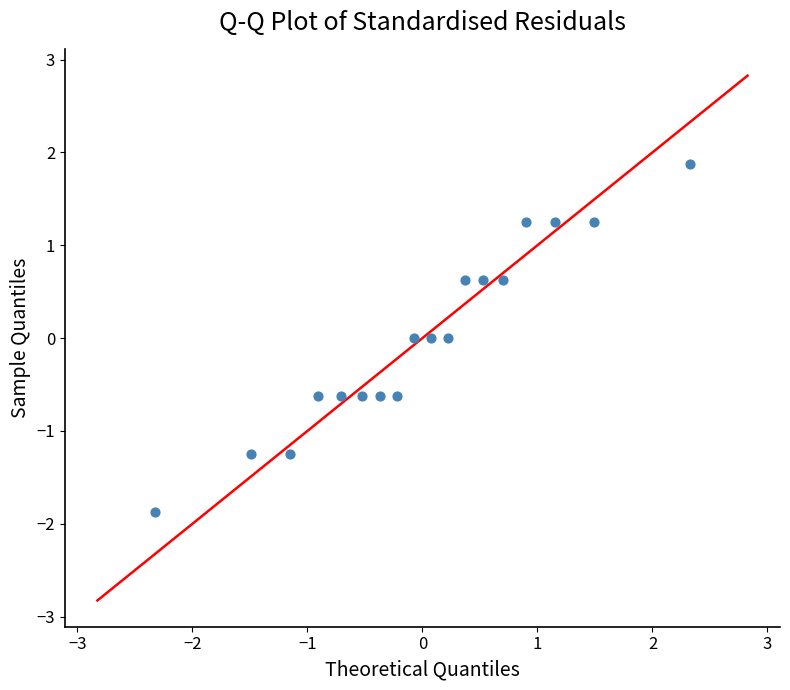

What is the range of Y values (max minus min)?

3.8